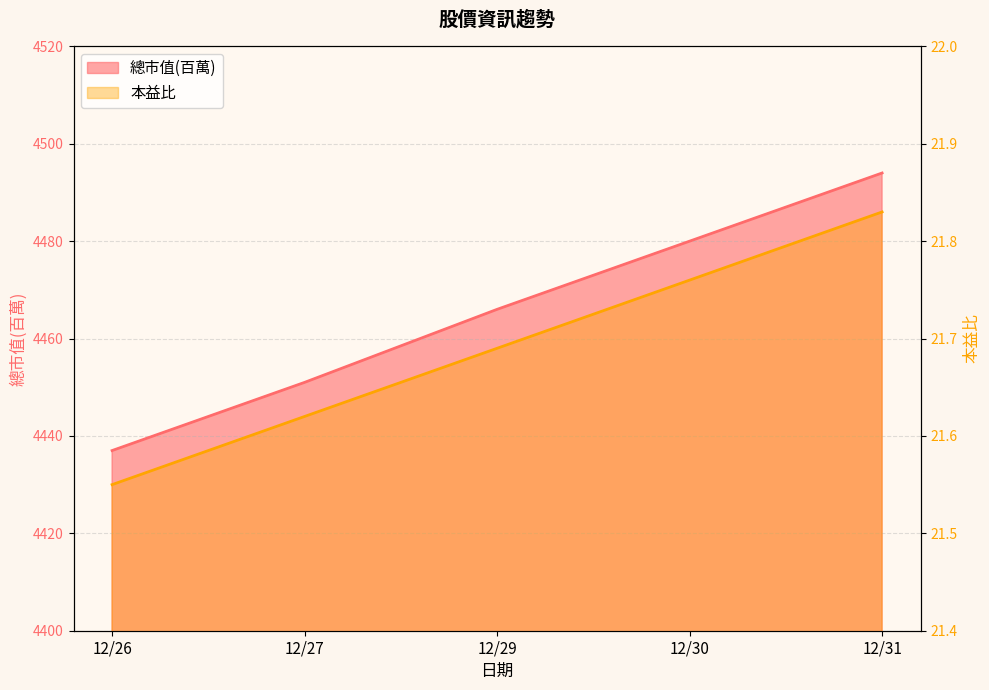

Does the chart display data point markers on the line(s)?

No